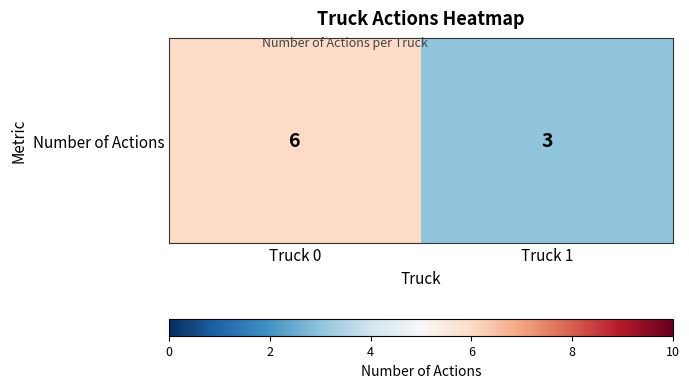

What is the difference between the values at Truck 1 and Truck 0?

3